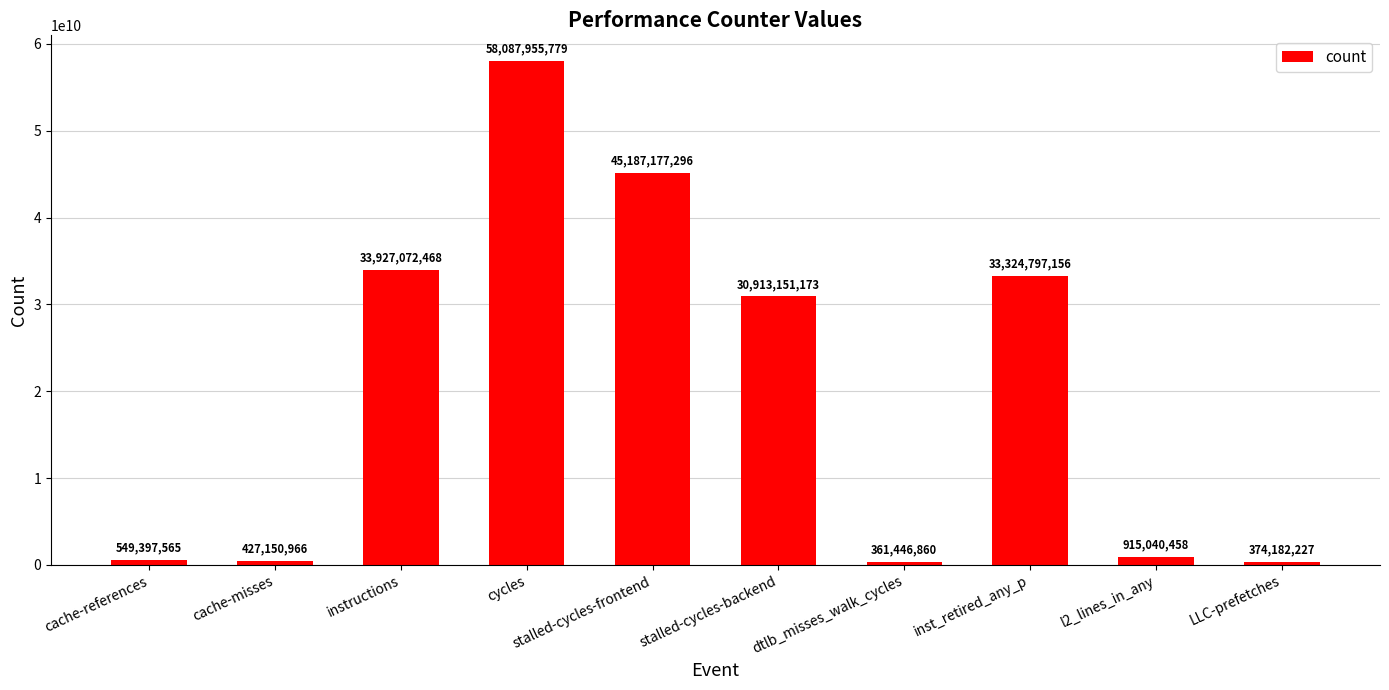

What is the ratio of the value at cycles to the value at cache-references?

105.7